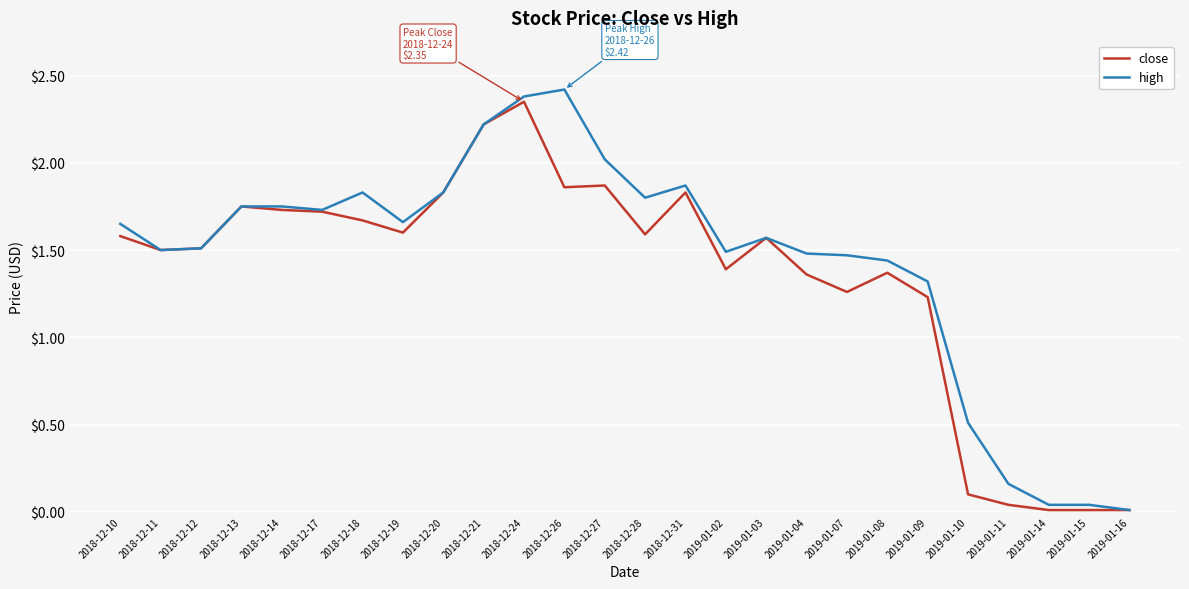

Is the value of high at 2019-01-03 greater than the value of close at 2018-12-13?

No